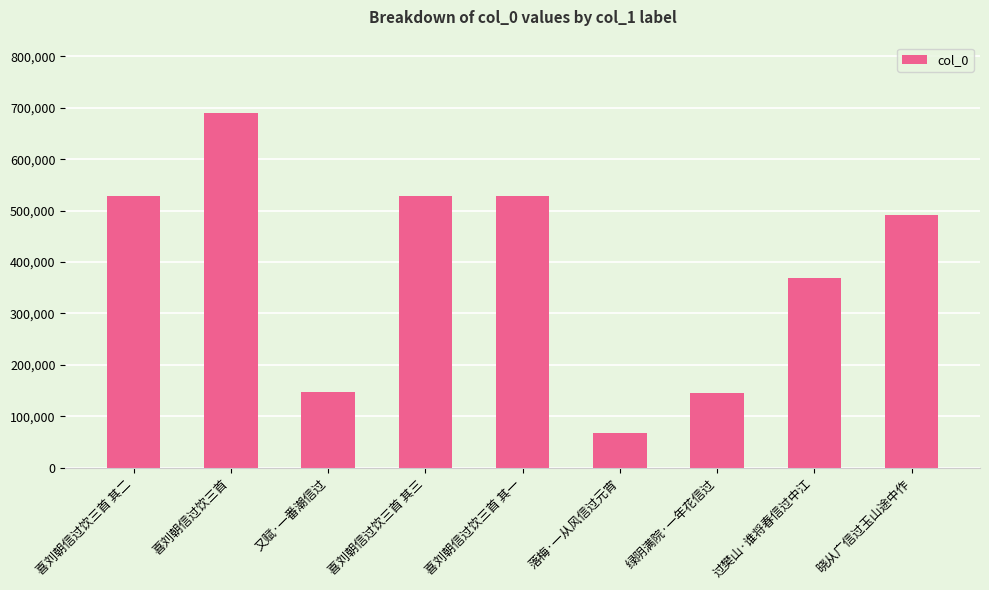

What is the difference between the maximum and minimum values?

622501